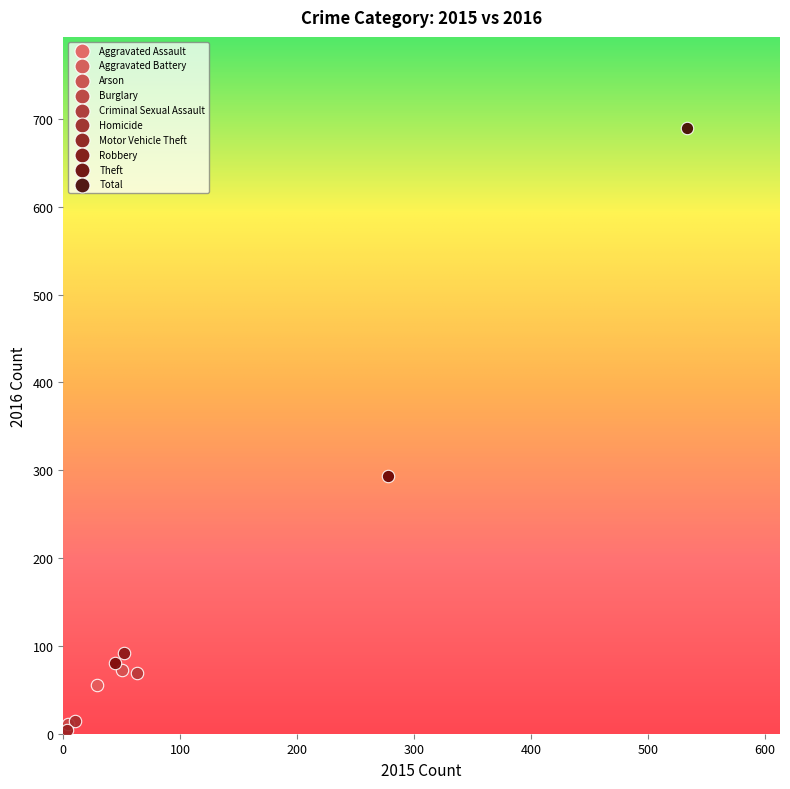

What are all the series names shown in the legend?

Aggravated Assault, Aggravated Battery, Arson, Burglary, Criminal Sexual Assault, Homicide, Motor Vehicle Theft, Robbery, Theft, Total